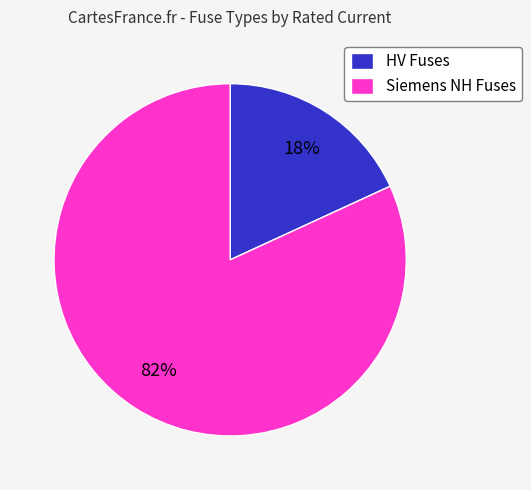

Between Siemens NH Fuses and HV Fuses, which is larger?

Siemens NH Fuses